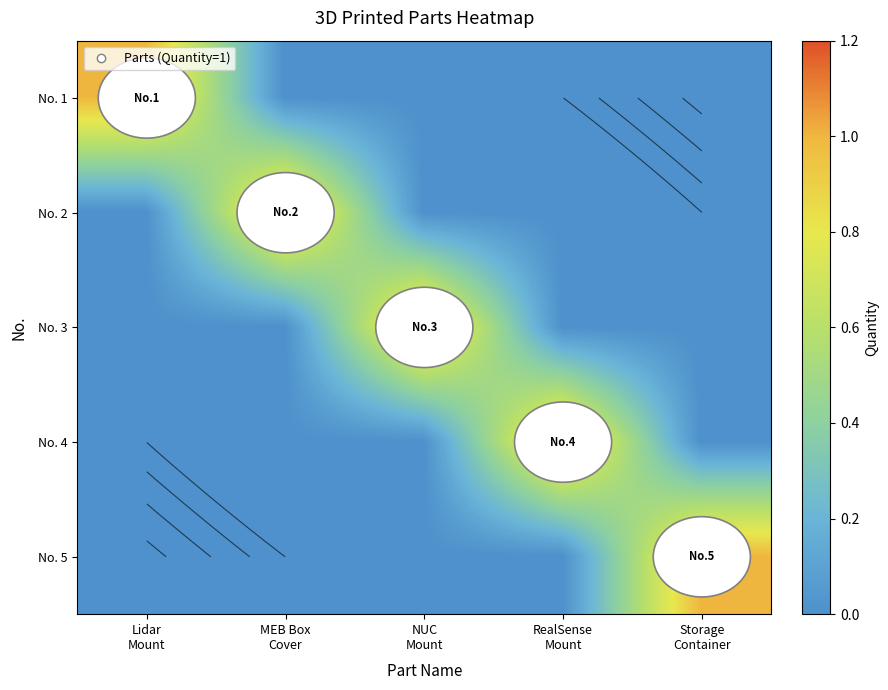

At how many categories does at least one series exceed 0?

5